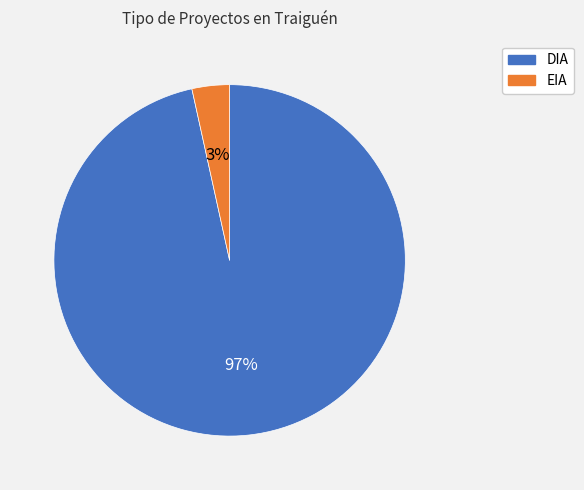

How many slices are in this pie chart?

2